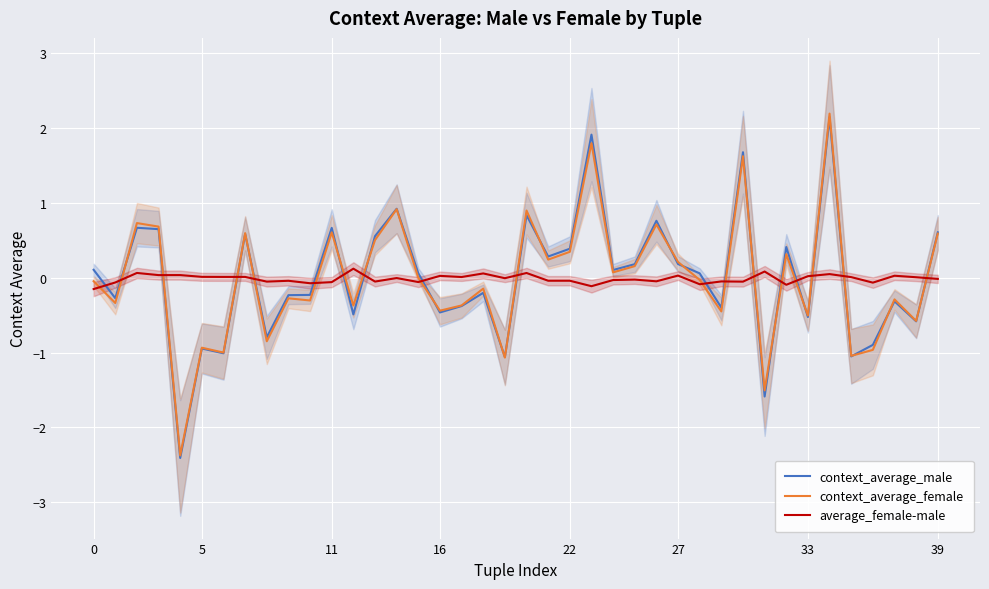

How many times do context_average_male and context_average_female cross each other?

16